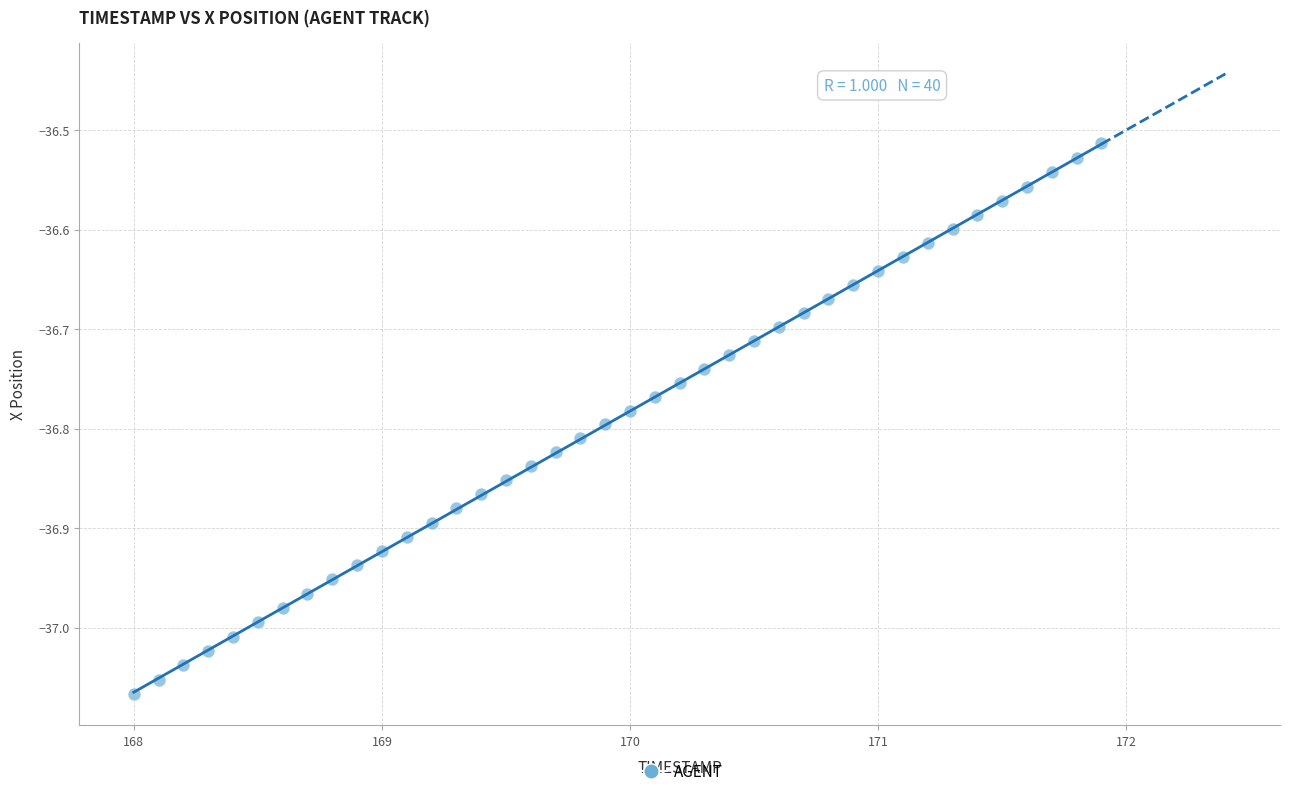

What is the range of Y values (max minus min)?

0.6